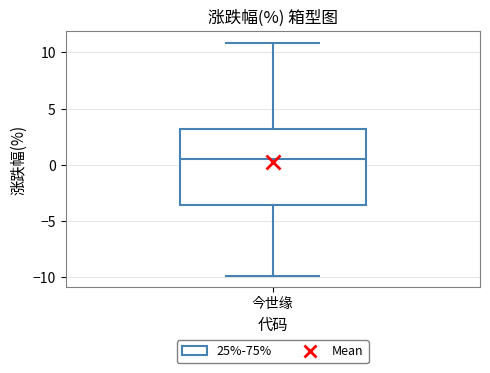

Where is the lower edge of the box for 今世缘 on the y-axis? The values are not printed on the chart, so give them approximately, as read against the axis.

-3.5